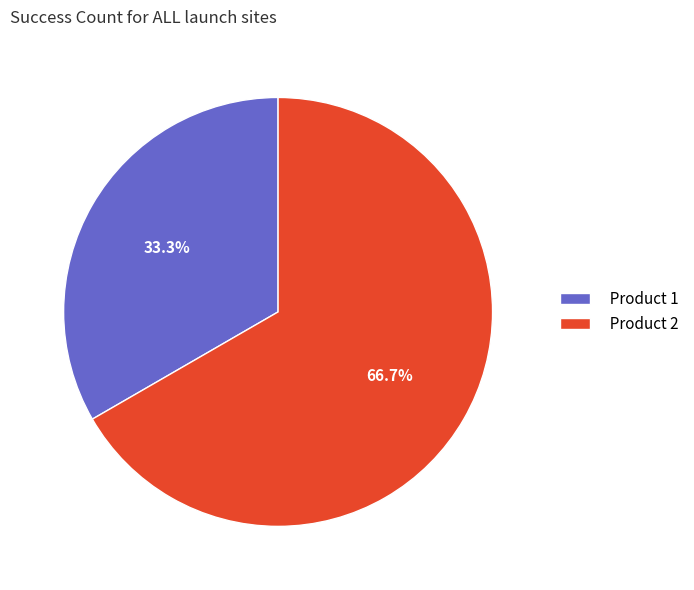

True or false: Product 2 accounts for 80% of the total.

False